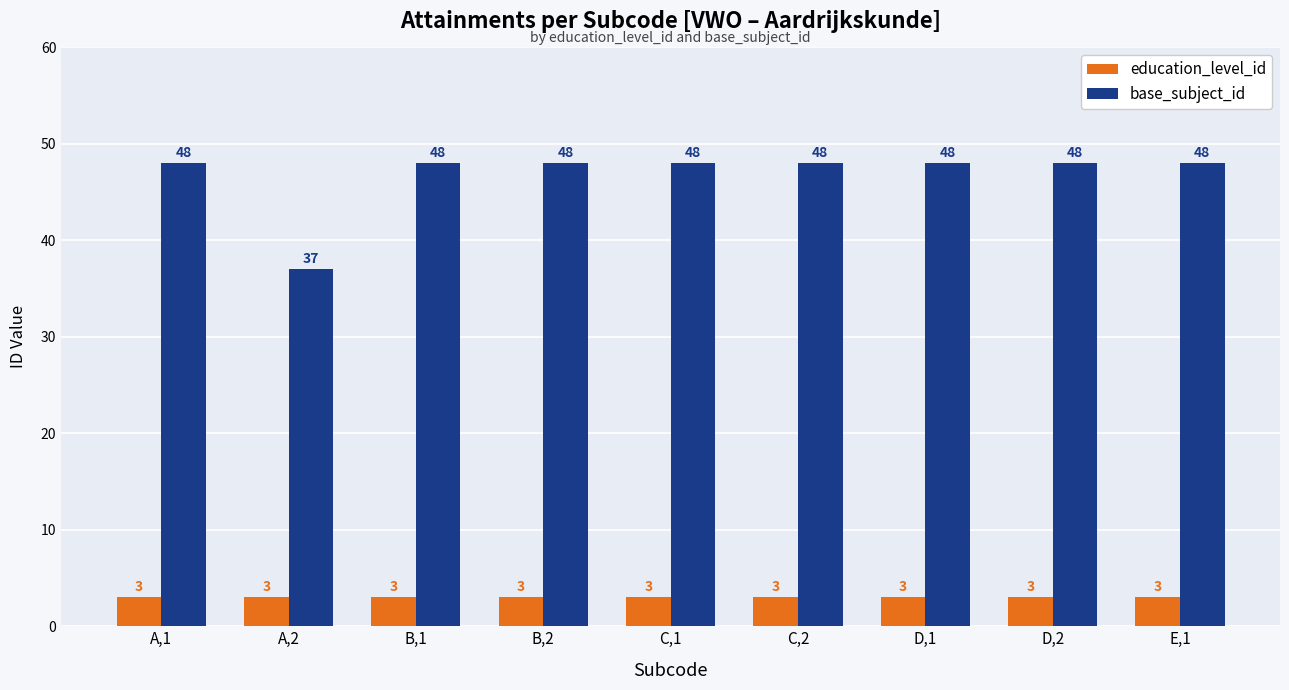

Which series has the largest range (max minus min)?

base_subject_id